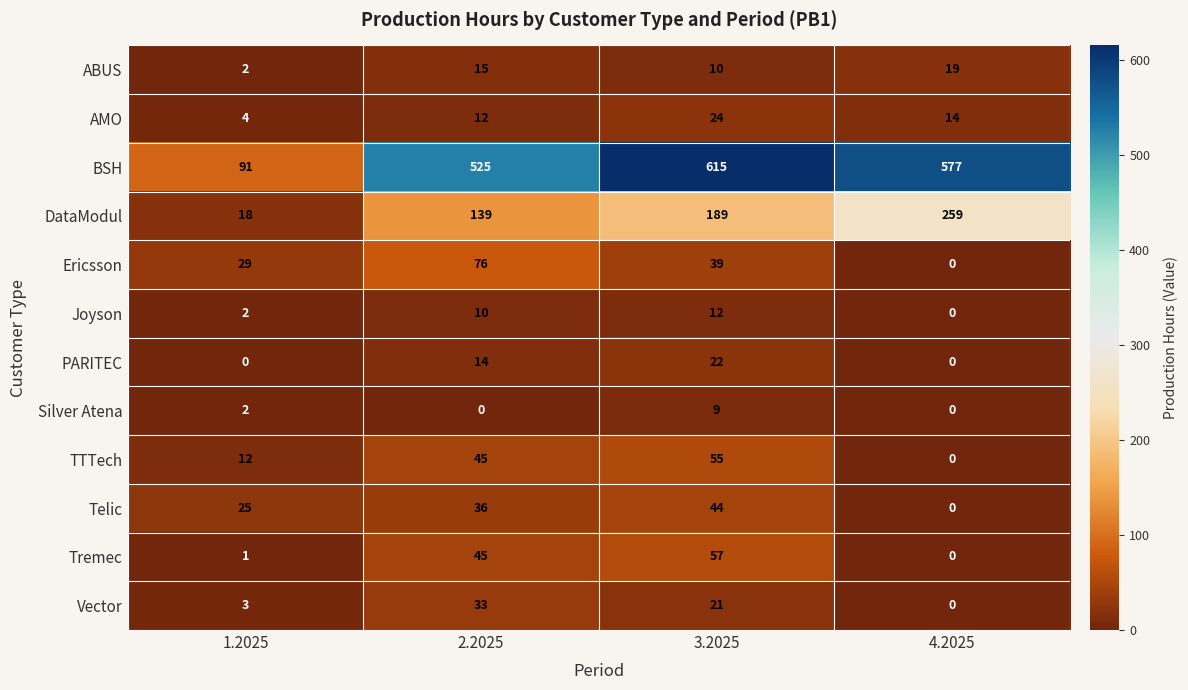

What is the maximum value shown in the chart?

615